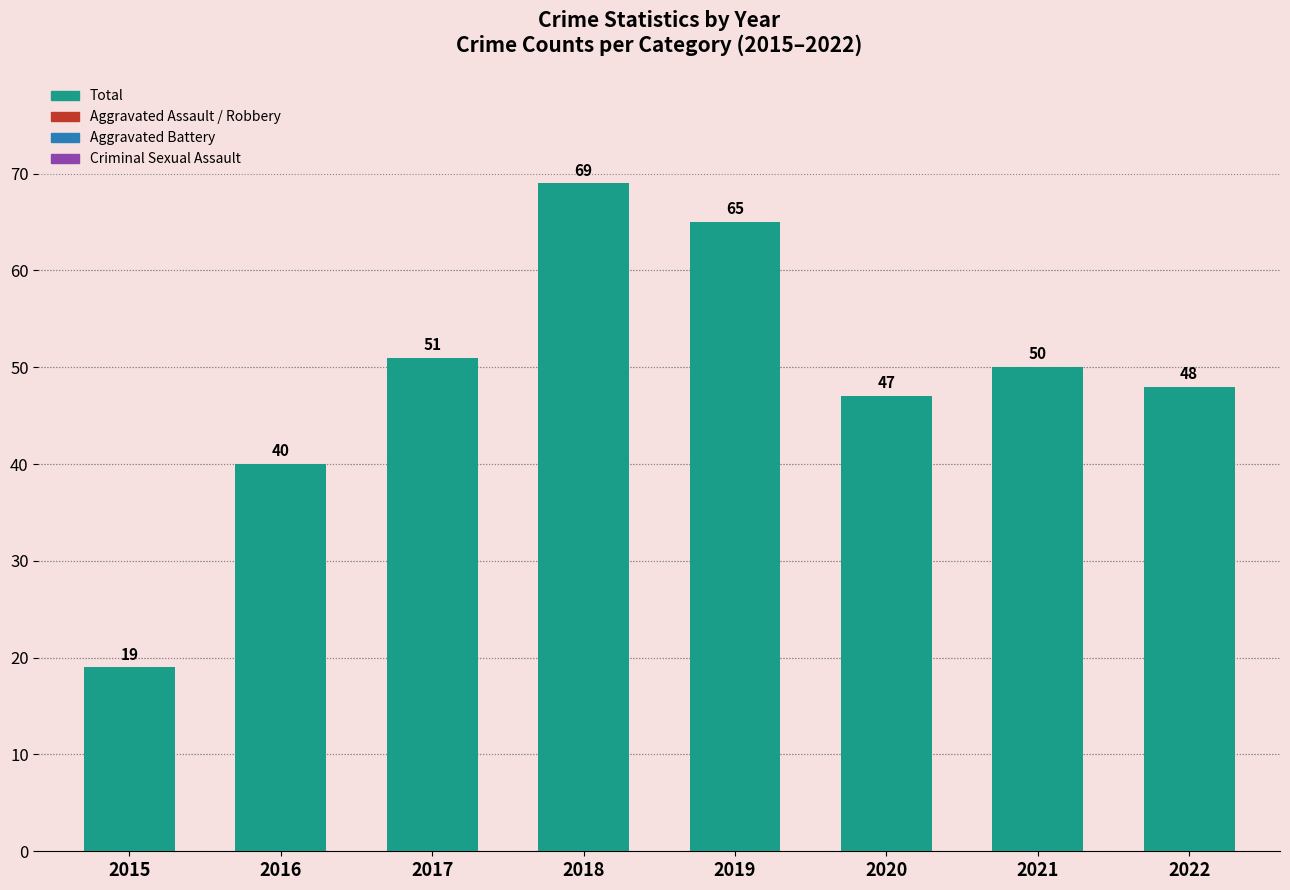

Which series has the widest spread of values?

Total